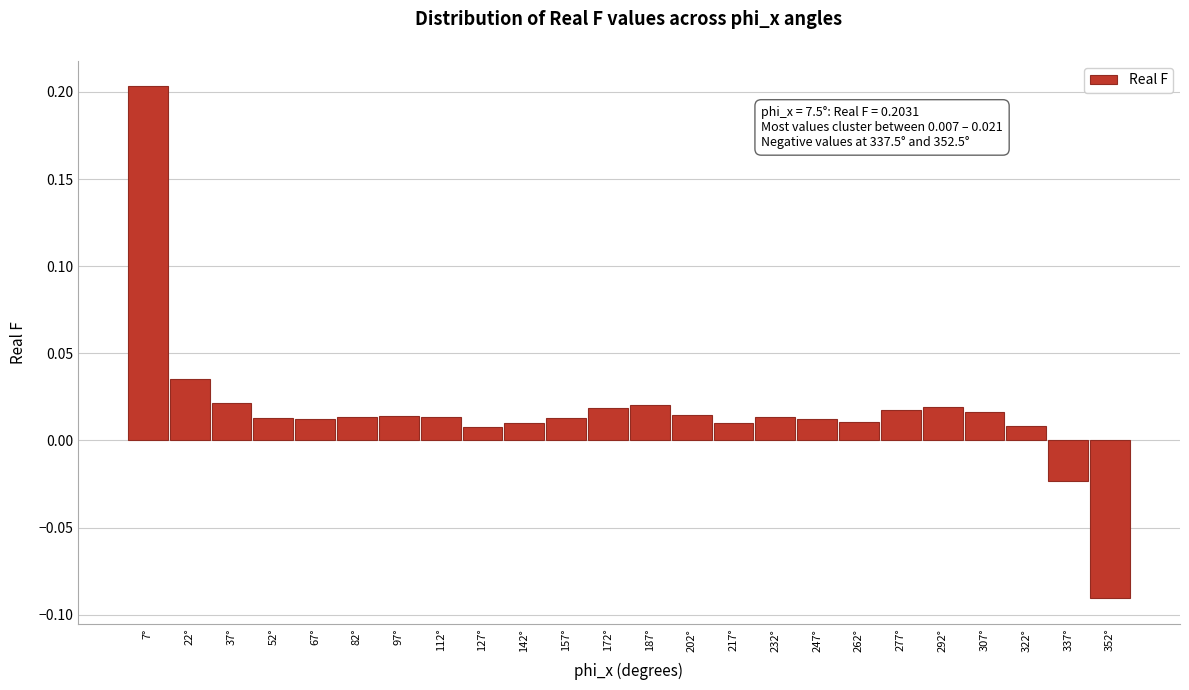

What position from the left is 202°?

14